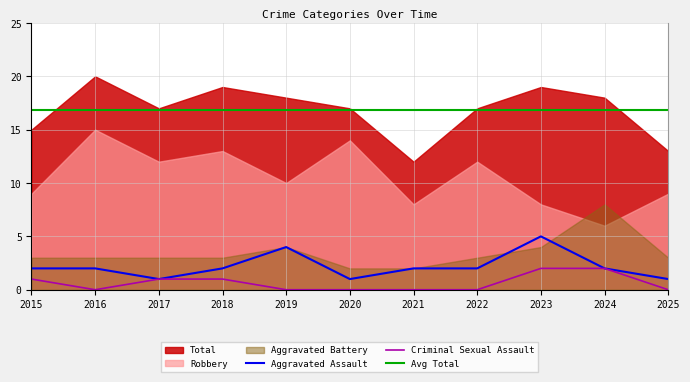

Is it true that Aggravated Assault equals 6 at 2019?

False